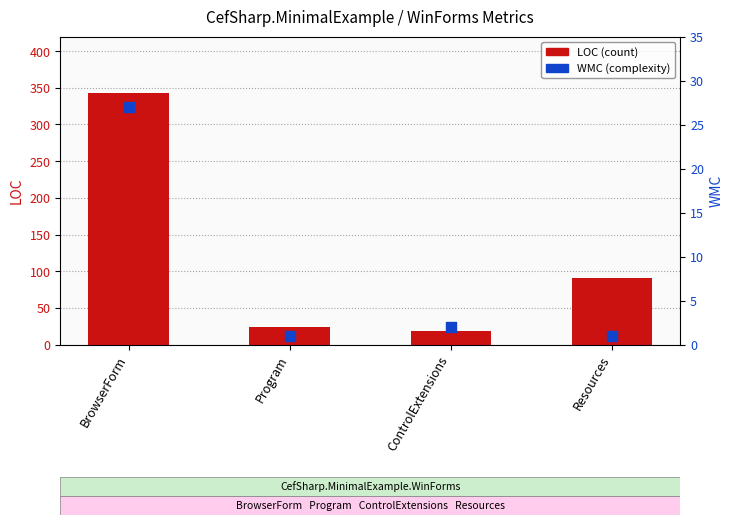

Which series reaches the minimum Y coordinate?

WMC